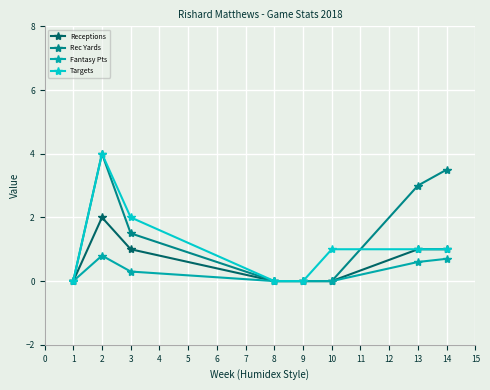

True or false: Targets has a value of 0.0 at 1.

True